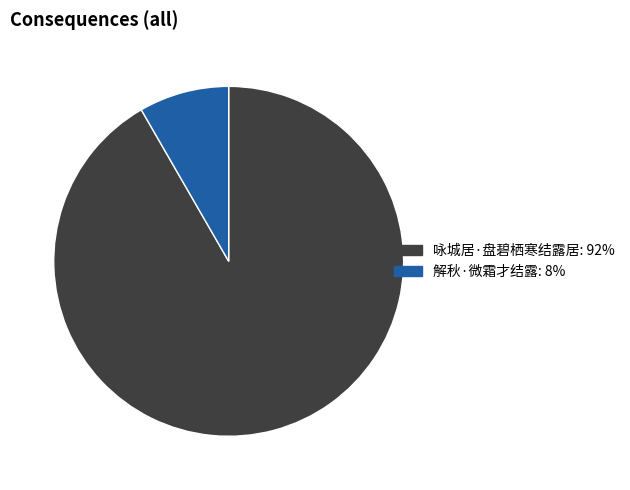

Which category accounts for the majority?

咏城居·盘碧栖寒结露居